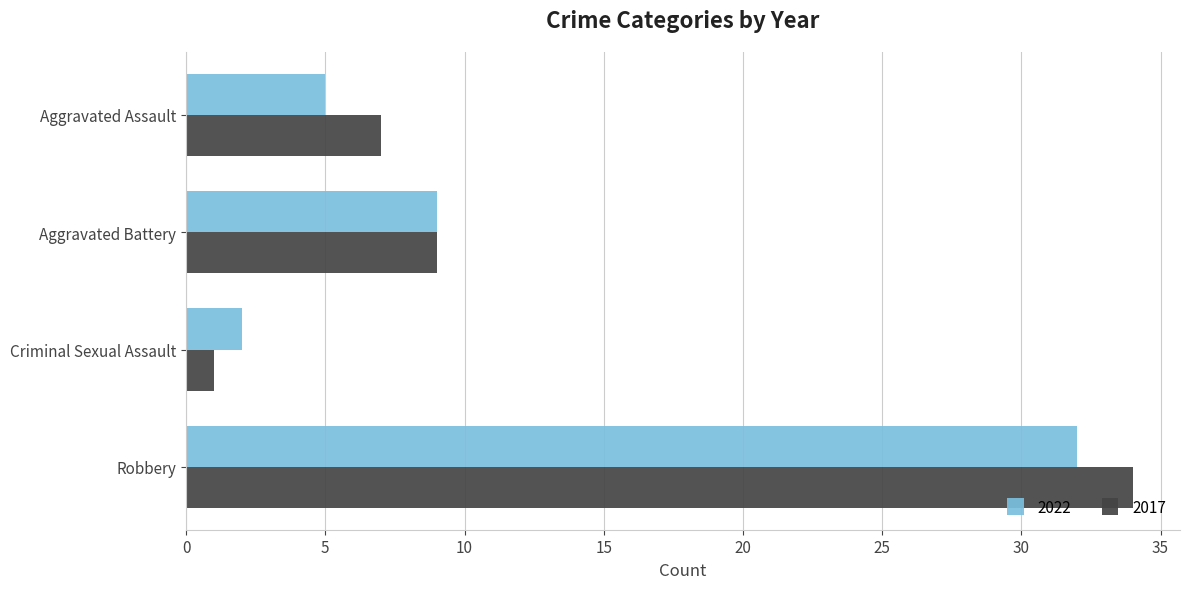

At which category is the sum across all series the highest?

Robbery